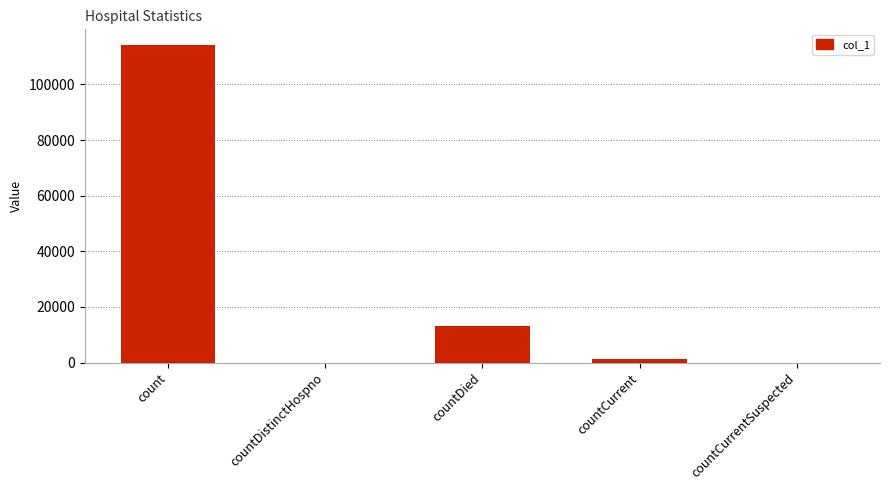

What is the change in value from countCurrent to countCurrentSuspected?

-1121